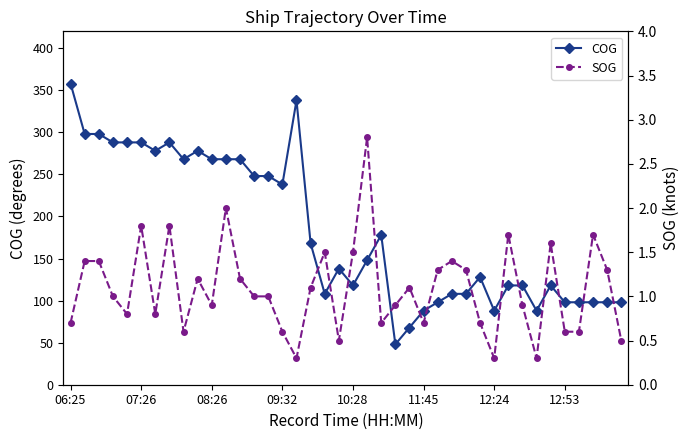

What is the minimum value for COG?

48